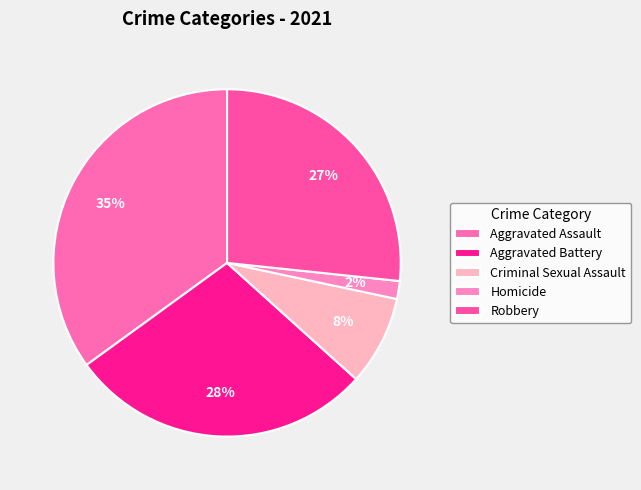

Does any single category account for the majority?

No